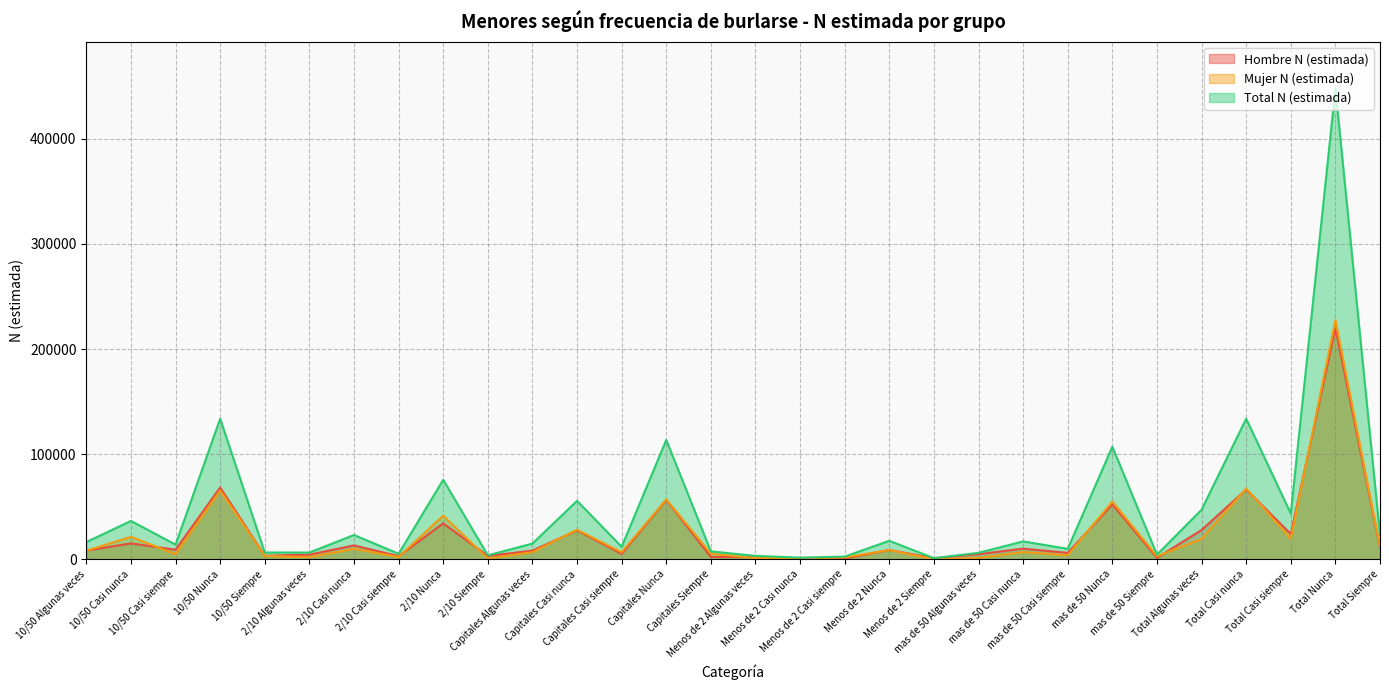

Reading left to right, list all the values displayed in this chart.

Hombre N (estimada): 10/50 Algunas veces=8232	10/50 Casi nunca=15106	10/50 Casi siempre=9088	10/50 Nunca=68294	10/50 Siempre=3292	2/10 Algunas veces=4429	2/10 Casi nunca=13169	2/10 Casi siempre=2969	2/10 Nunca=34112	2/10 Siempre=3157	Capitales Algunas veces=8218	Capitales Casi nunca=27489	Capitales Casi siempre=5138	Capitales Nunca=56491	Capitales Siempre=2192	Menos de 2 Algunas veces=2093	Menos de 2 Casi nunca=525	Menos de 2 Casi siempre=719	Menos de 2 Nunca=8837	Menos de 2 Siempre=1033	mas de 50 Algunas veces=4867	mas de 50 Casi nunca=10096	mas de 50 Casi siempre=6104	mas de 50 Nunca=52155	mas de 50 Siempre=1399	Total Algunas veces=27838	Total Casi nunca=66384	Total Casi siempre=24018	Total Nunca=219888	Total Siempre=11074
Mujer N (estimada): 10/50 Algunas veces=8165	10/50 Casi nunca=21357	10/50 Casi siempre=4854	10/50 Nunca=65390	10/50 Siempre=3131	2/10 Algunas veces=1982	2/10 Casi nunca=9924	2/10 Casi siempre=2252	2/10 Nunca=41506	2/10 Siempre=617	Capitales Algunas veces=6734	Capitales Casi nunca=28084	Capitales Casi siempre=6728	Capitales Nunca=57016	Capitales Siempre=5322	Menos de 2 Algunas veces=1133	Menos de 2 Casi nunca=1030	Menos de 2 Casi siempre=1827	Menos de 2 Nunca=8733	Menos de 2 Siempre=0	mas de 50 Algunas veces=1268	mas de 50 Casi nunca=6917	mas de 50 Casi siempre=3820	mas de 50 Nunca=54927	mas de 50 Siempre=2977	Total Algunas veces=19282	Total Casi nunca=67312	Total Casi siempre=19481	Total Nunca=227572	Total Siempre=12047
Total N (estimada): 10/50 Algunas veces=16396	10/50 Casi nunca=36462	10/50 Casi siempre=13943	10/50 Nunca=133684	10/50 Siempre=6423	2/10 Algunas veces=6411	2/10 Casi nunca=23093	2/10 Casi siempre=5221	2/10 Nunca=75618	2/10 Siempre=3774	Capitales Algunas veces=14951	Capitales Casi nunca=55574	Capitales Casi siempre=11866	Capitales Nunca=113506	Capitales Siempre=7514	Menos de 2 Algunas veces=3226	Menos de 2 Casi nunca=1555	Menos de 2 Casi siempre=2546	Menos de 2 Nunca=17569	Menos de 2 Siempre=1033	mas de 50 Algunas veces=6135	mas de 50 Casi nunca=17012	mas de 50 Casi siempre=9924	mas de 50 Nunca=107082	mas de 50 Siempre=4376	Total Algunas veces=47120	Total Casi nunca=133696	Total Casi siempre=43500	Total Nunca=447460	Total Siempre=23121